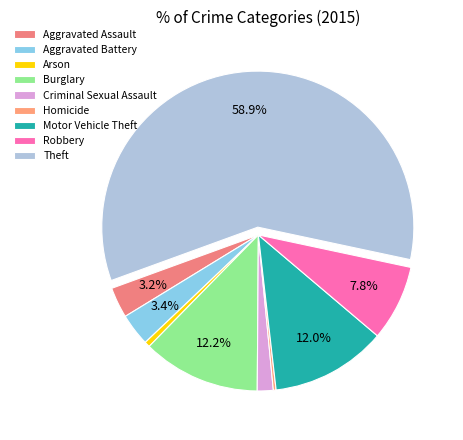

Rank the categories by value from lowest to highest.

Homicide, Arson, Criminal Sexual Assault, Aggravated Assault, Aggravated Battery, Robbery, Motor Vehicle Theft, Burglary, Theft